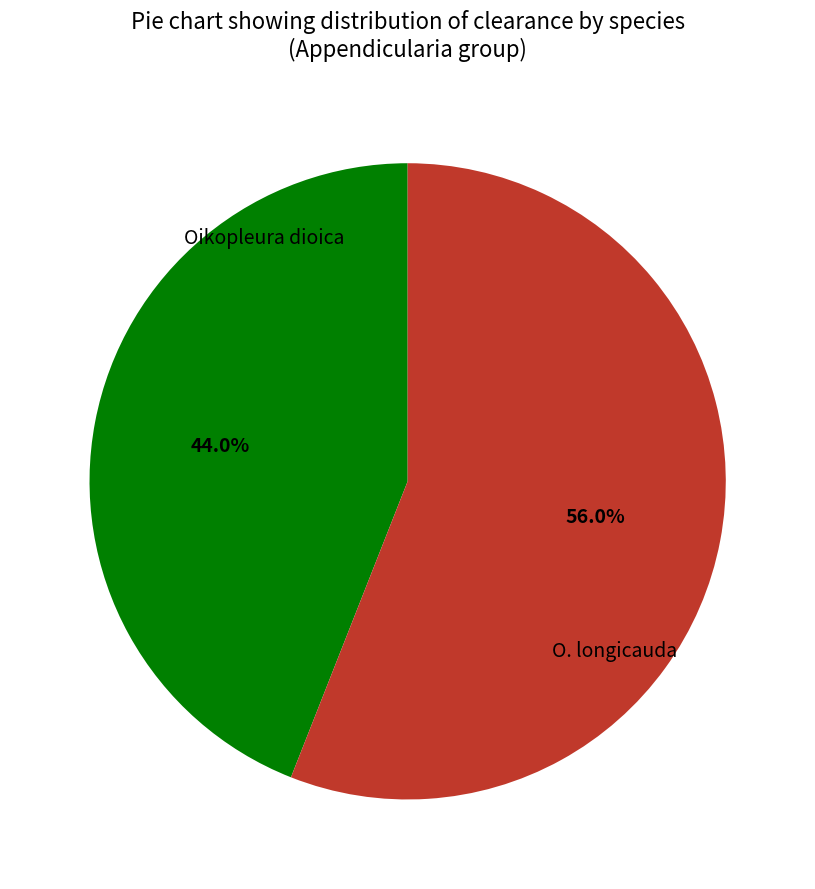

Does any single category account for the majority?

Yes